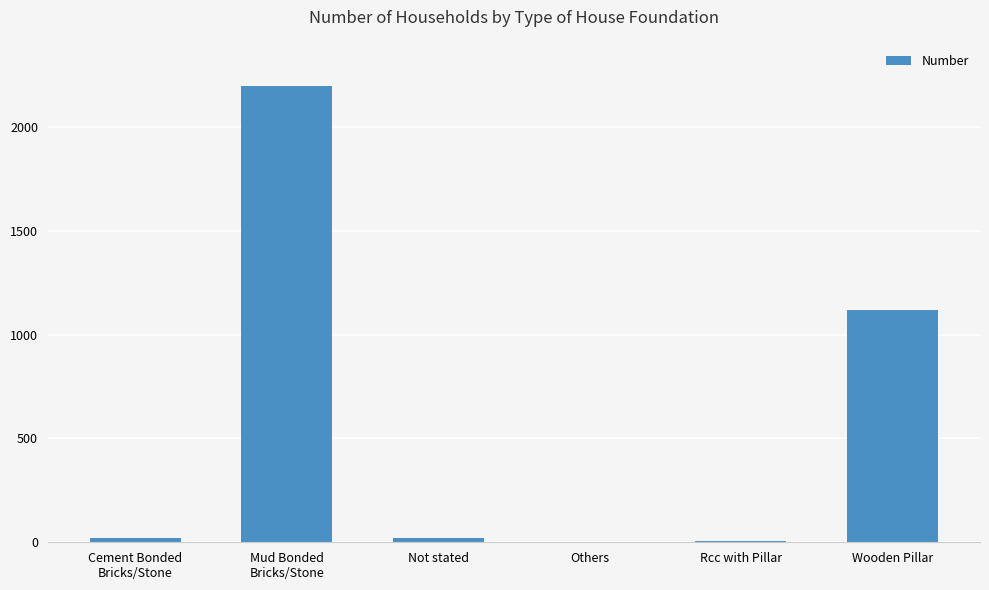

What is the sum of all values?

3362